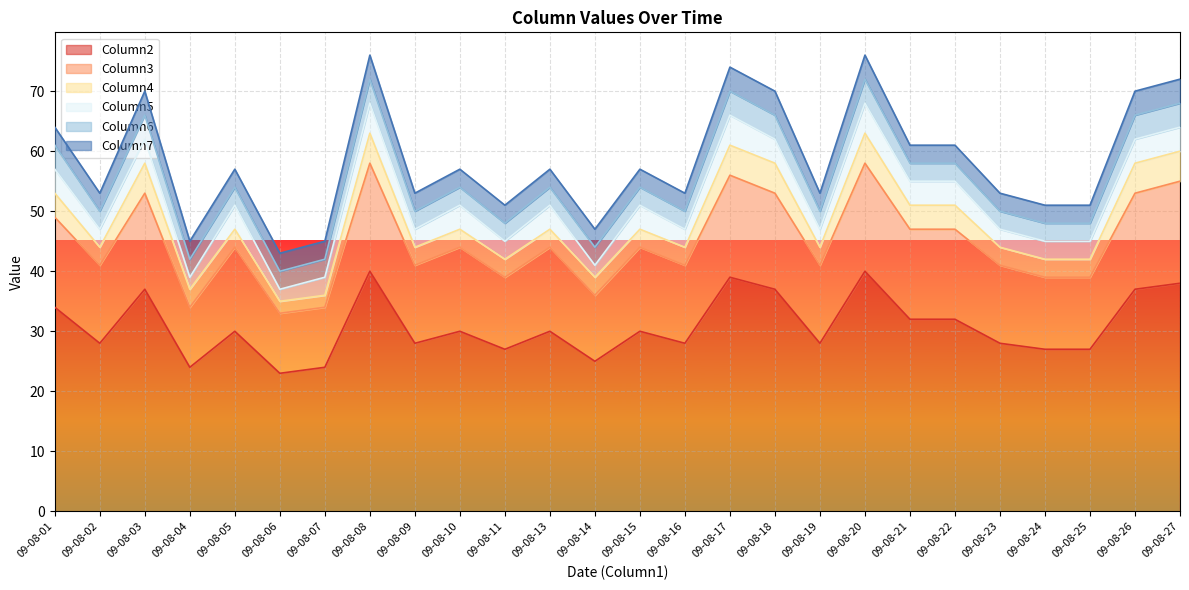

What is the value of the Column7 point at the 11th from the left?

3